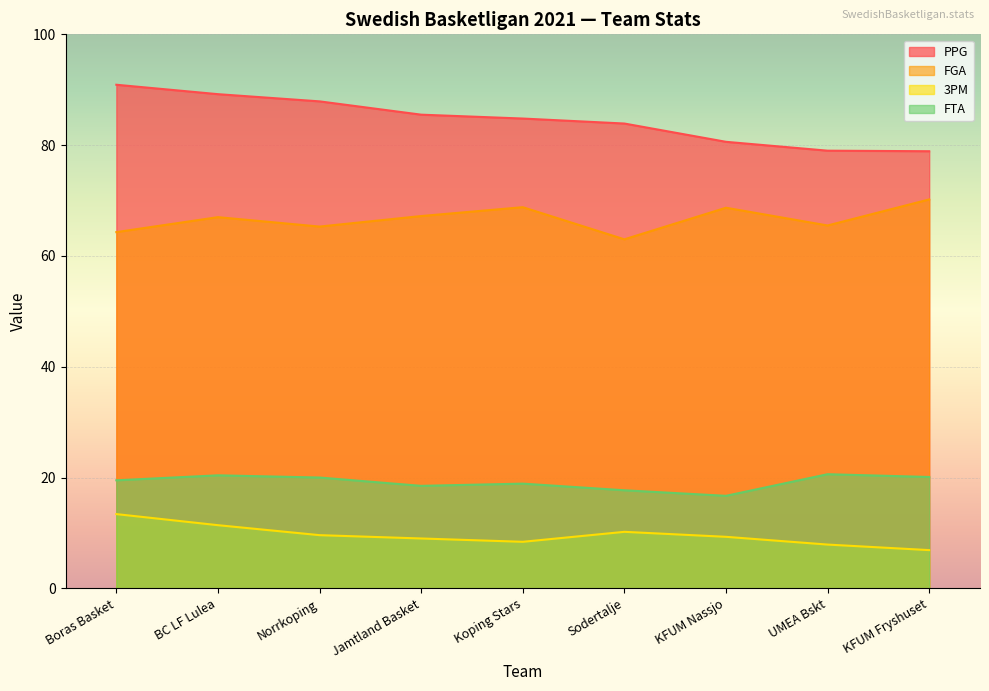

What are all the series names shown in the legend?

PPG, FGA, 3PM, FTA